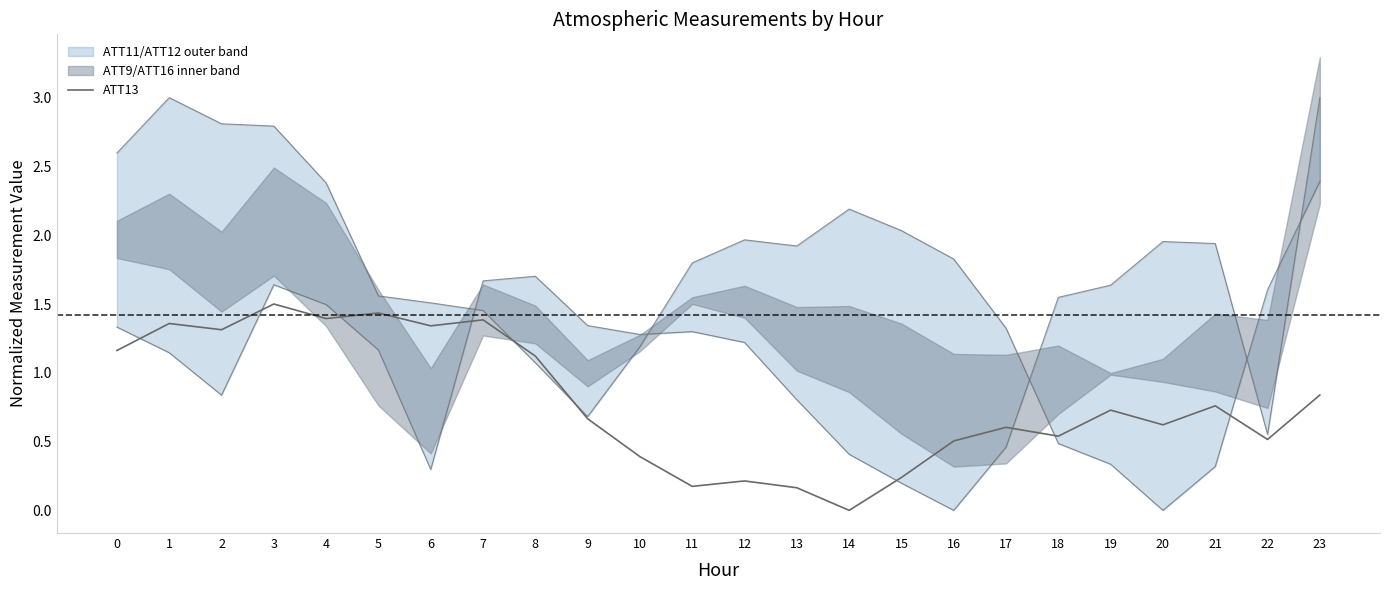

What is the difference between the maximum and minimum values?

1.5